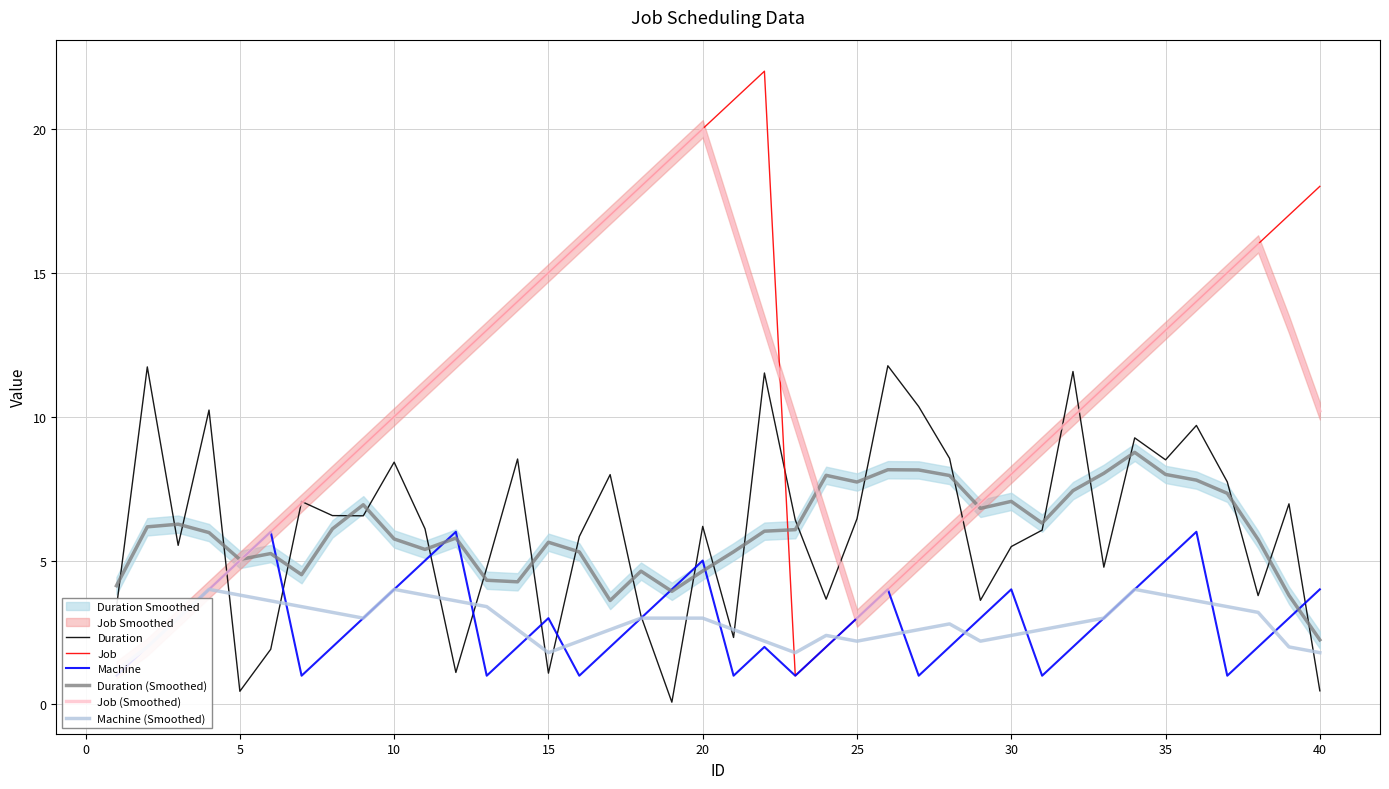

Is it true that Duration (Smoothed) equals 3.4 at 25?

False